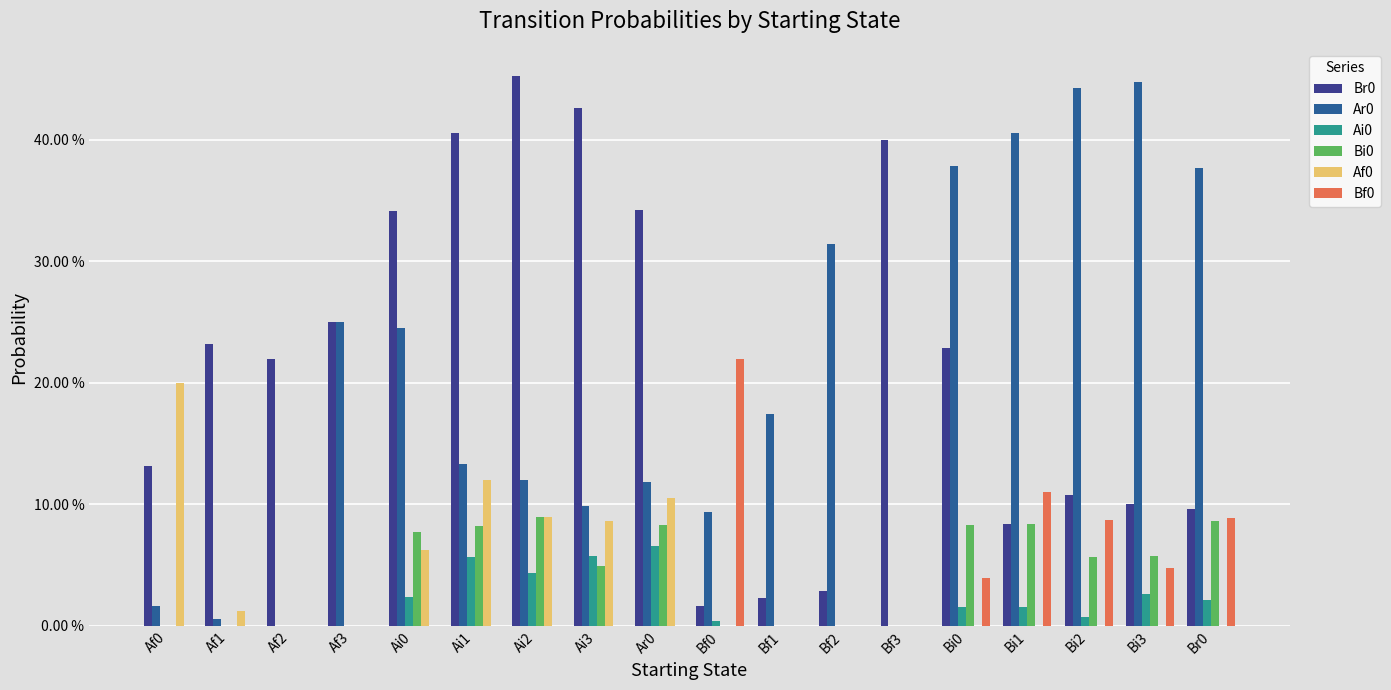

Does the chart contain stacked bars?

No